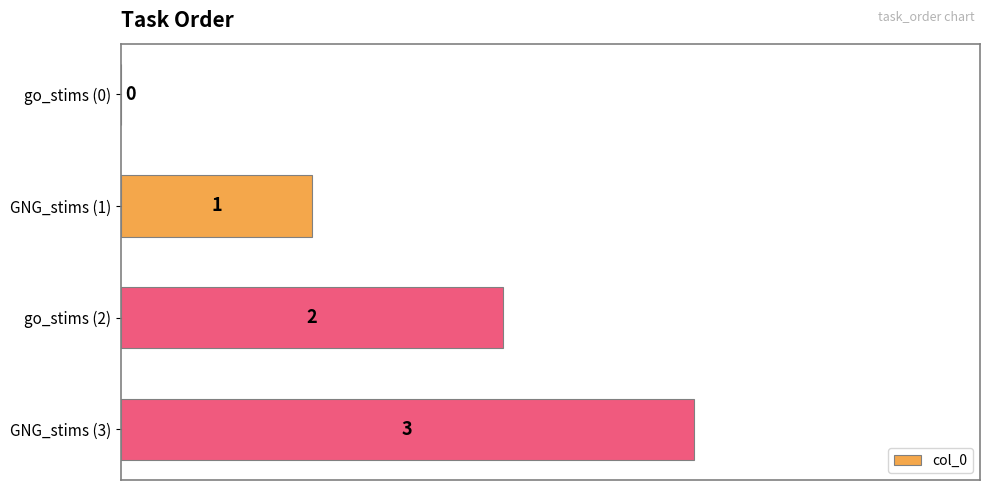

At which label is the value closest to 1?

GNG_stims (1)